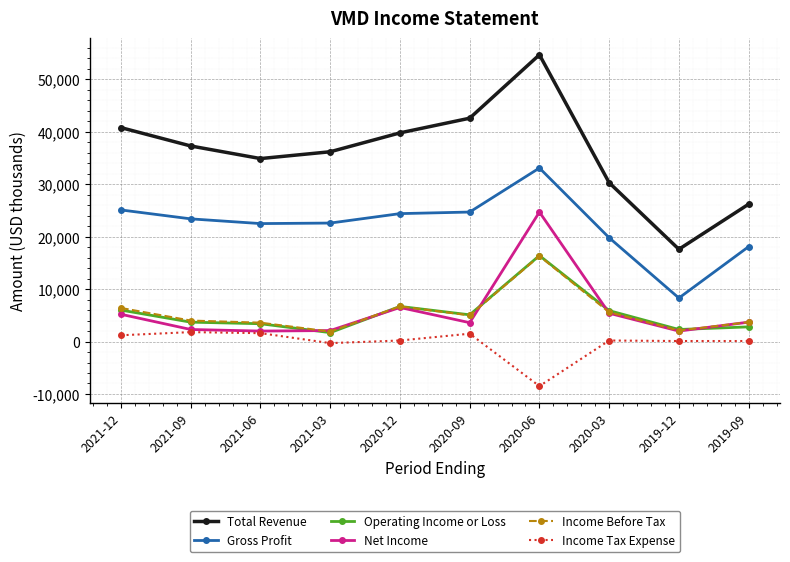

Which series changed the most between 2021-12 and 2019-09?

Total Revenue